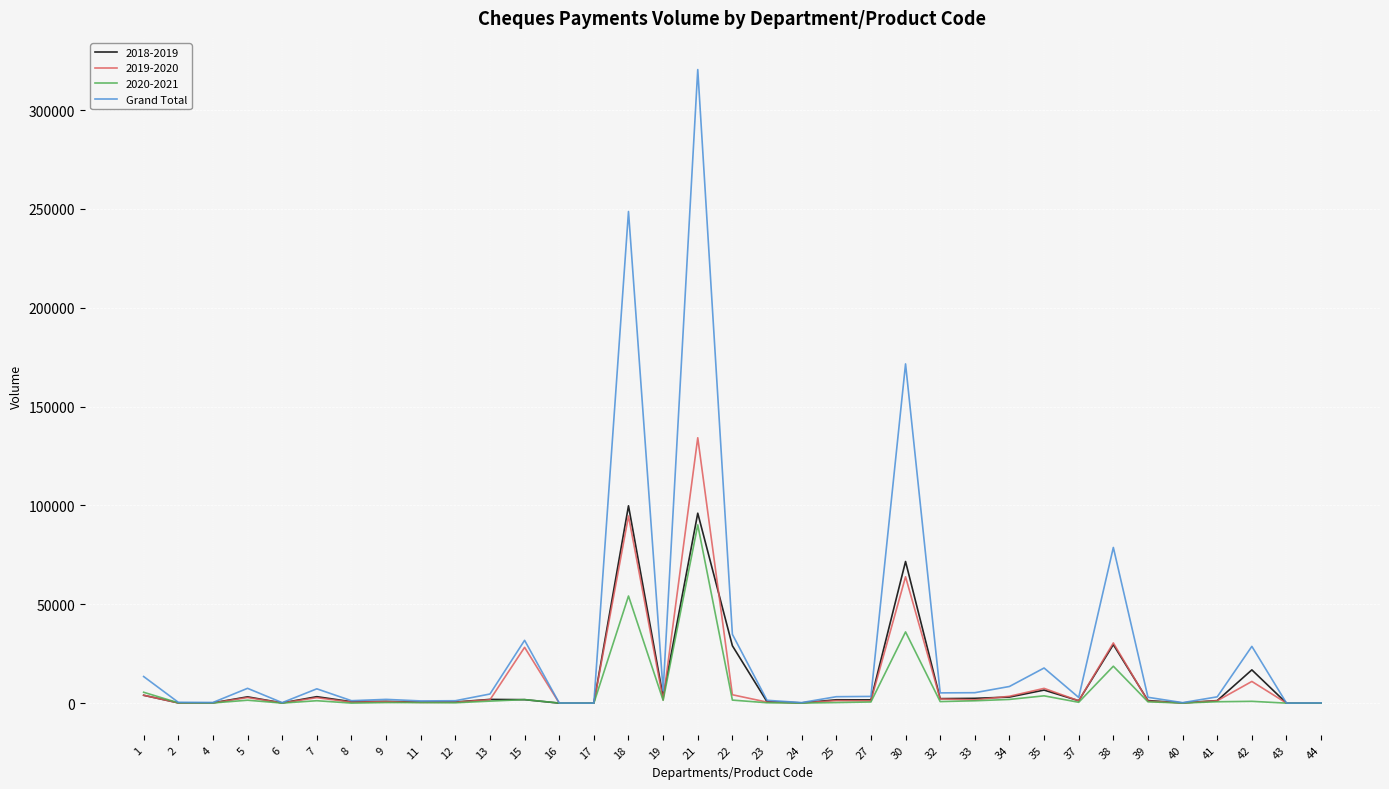

Which series has the largest range (max minus min)?

Grand Total